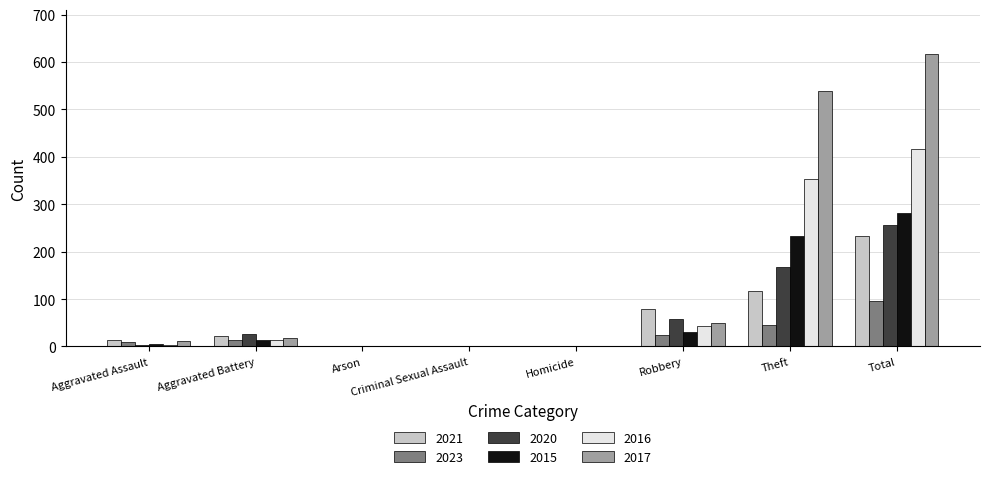

Which series has the largest total across all categories?

2017